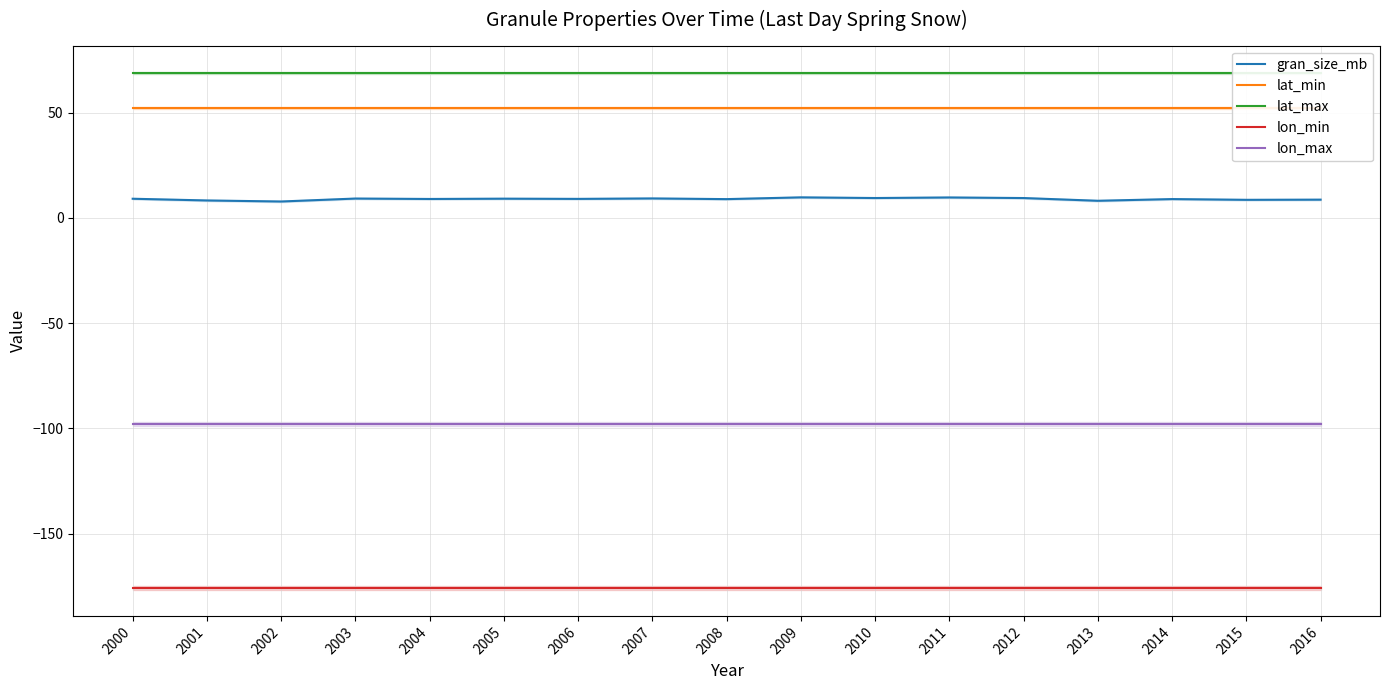

Which series has the largest total across all categories?

lat_max